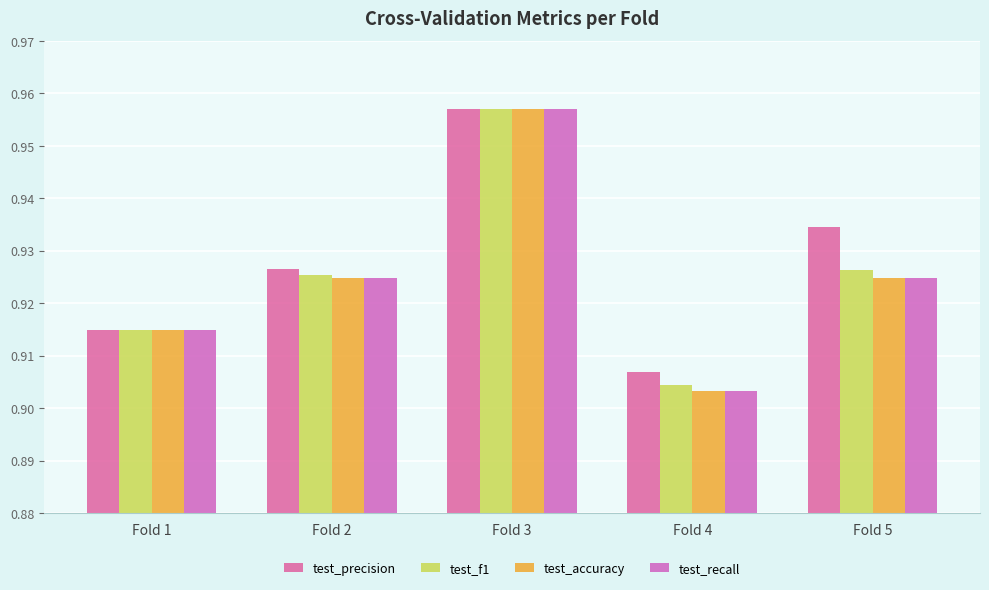

What is the value of the test_precision bar at the 1st from the left?

0.9